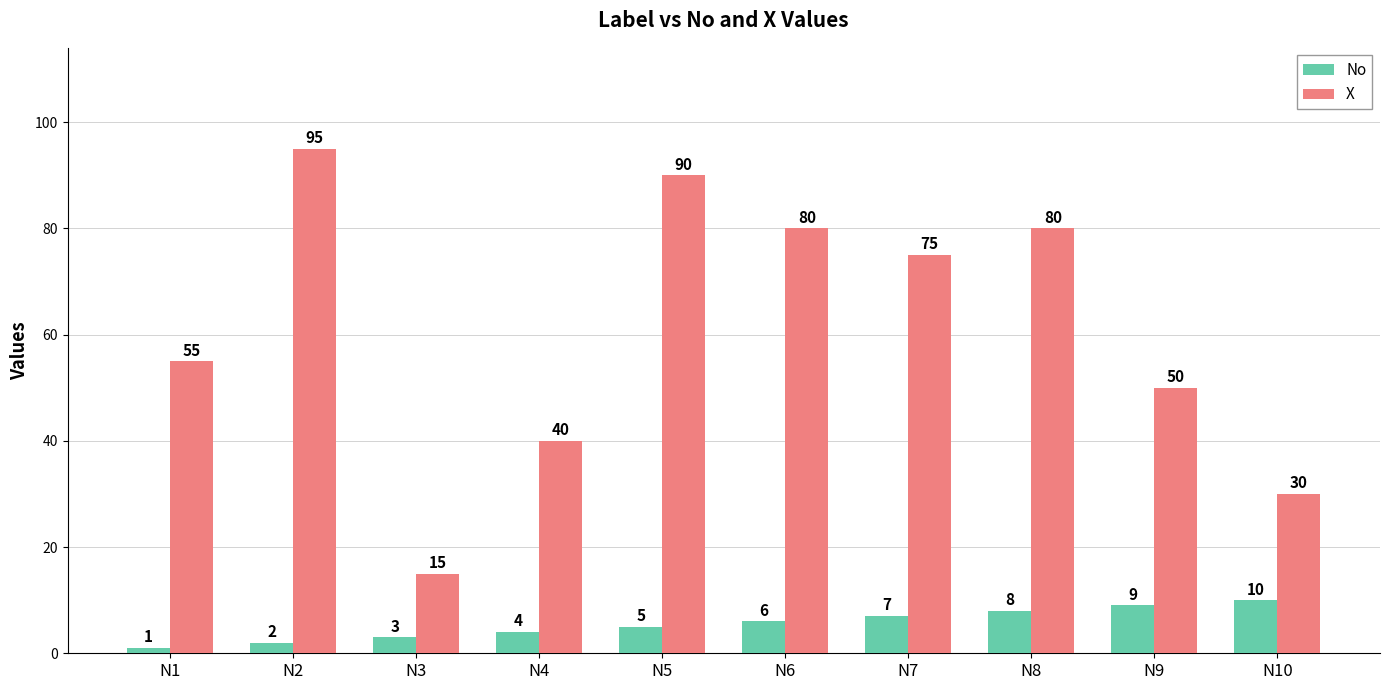

What is the difference between the X values at N3 and N4?

25